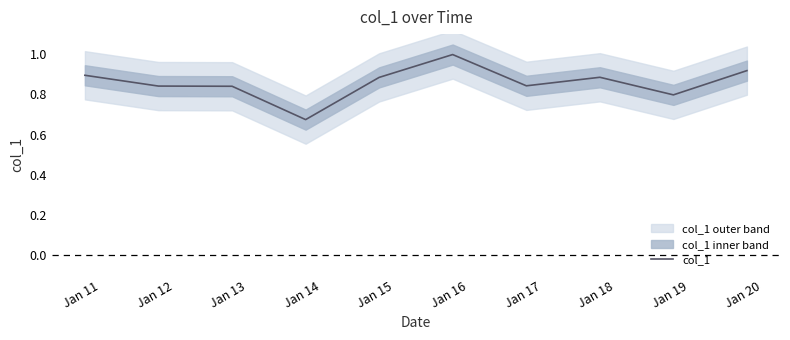

Which has a higher value, Jan 11 or Jan 13?

Jan 11